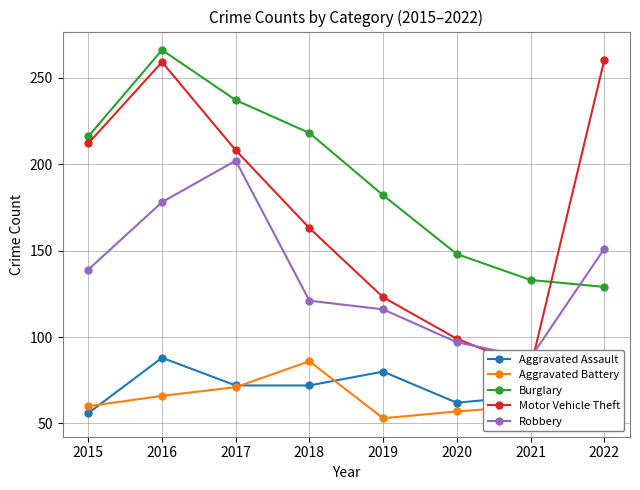

Where is the first local minimum for Motor Vehicle Theft?

2021